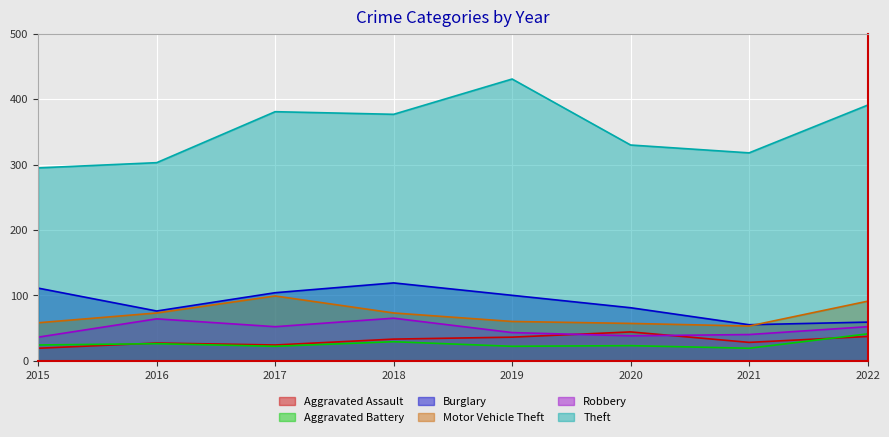

How many intersections are there between Burglary and Motor Vehicle Theft?

1